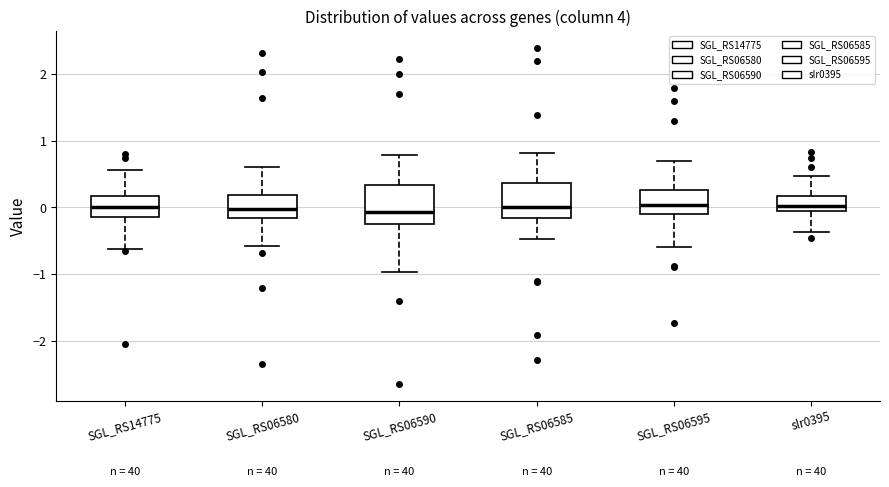

Where is the upper edge of the box for SGL_RS06595 on the y-axis? The values are not printed on the chart, so give them approximately, as read against the axis.

0.3